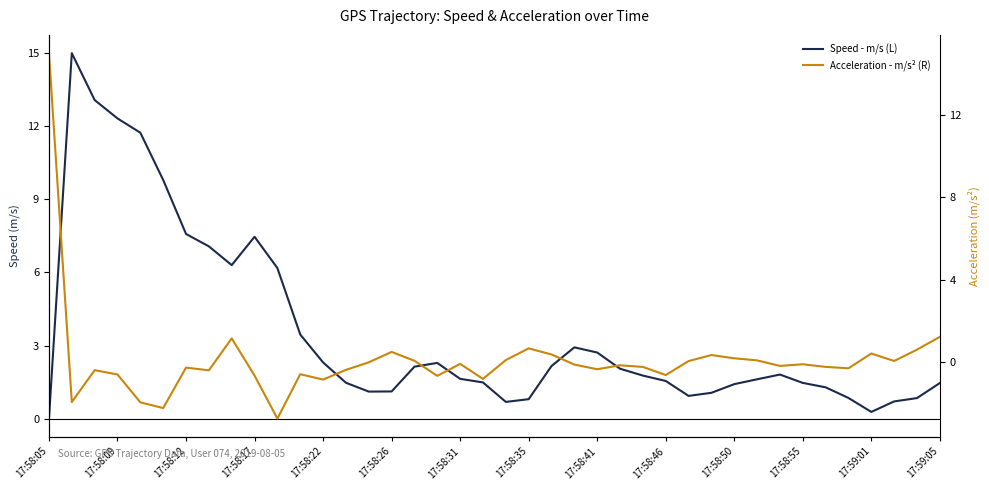

What is the difference between the Speed - m/s (L) values at 35 and 27?

0.7